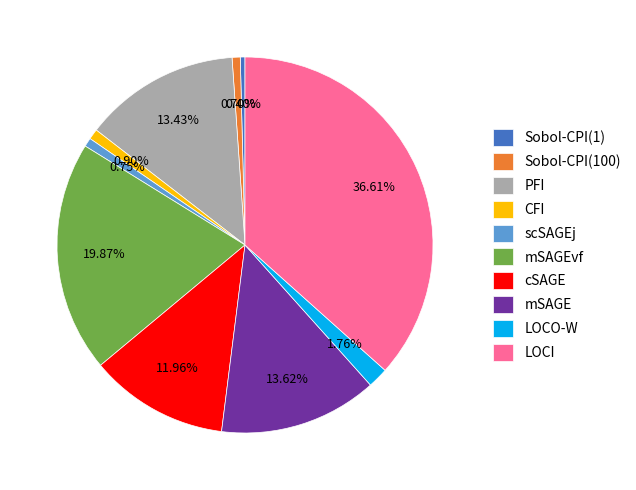

Which has a higher value, mSAGE or mSAGEvf?

mSAGEvf